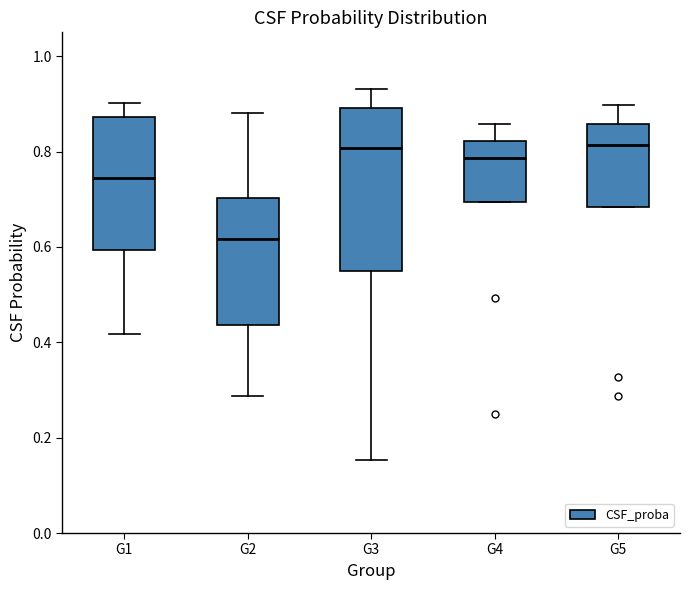

Where is the upper edge of the box for G2 on the y-axis? The values are not printed on the chart, so give them approximately, as read against the axis.

0.70